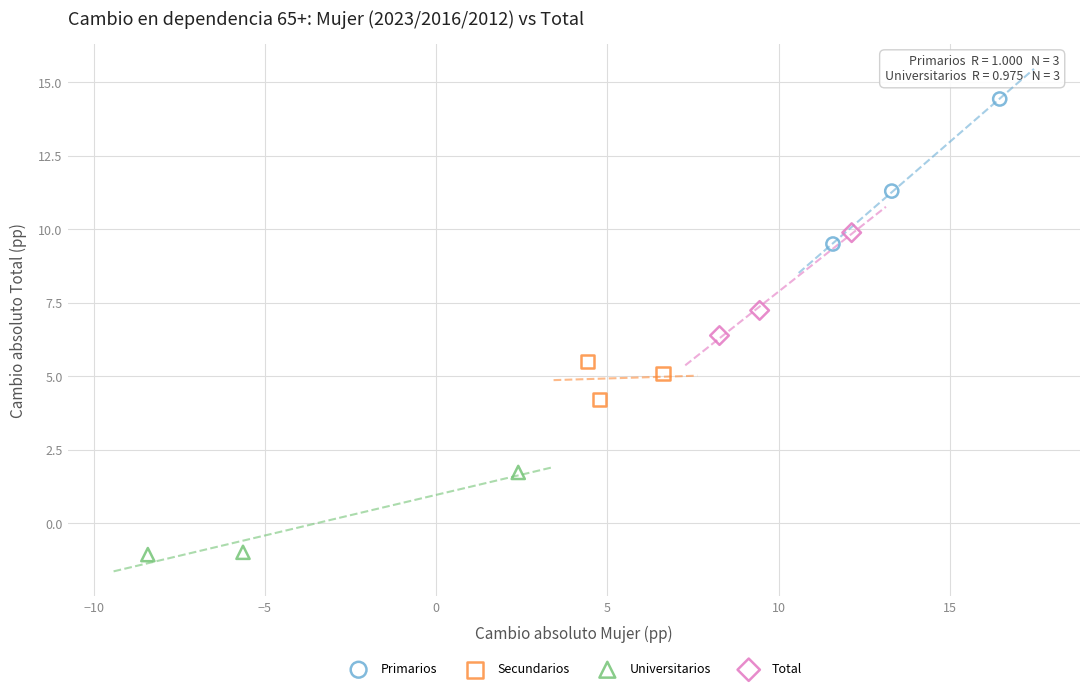

Which series reaches the maximum Y coordinate?

Primarios